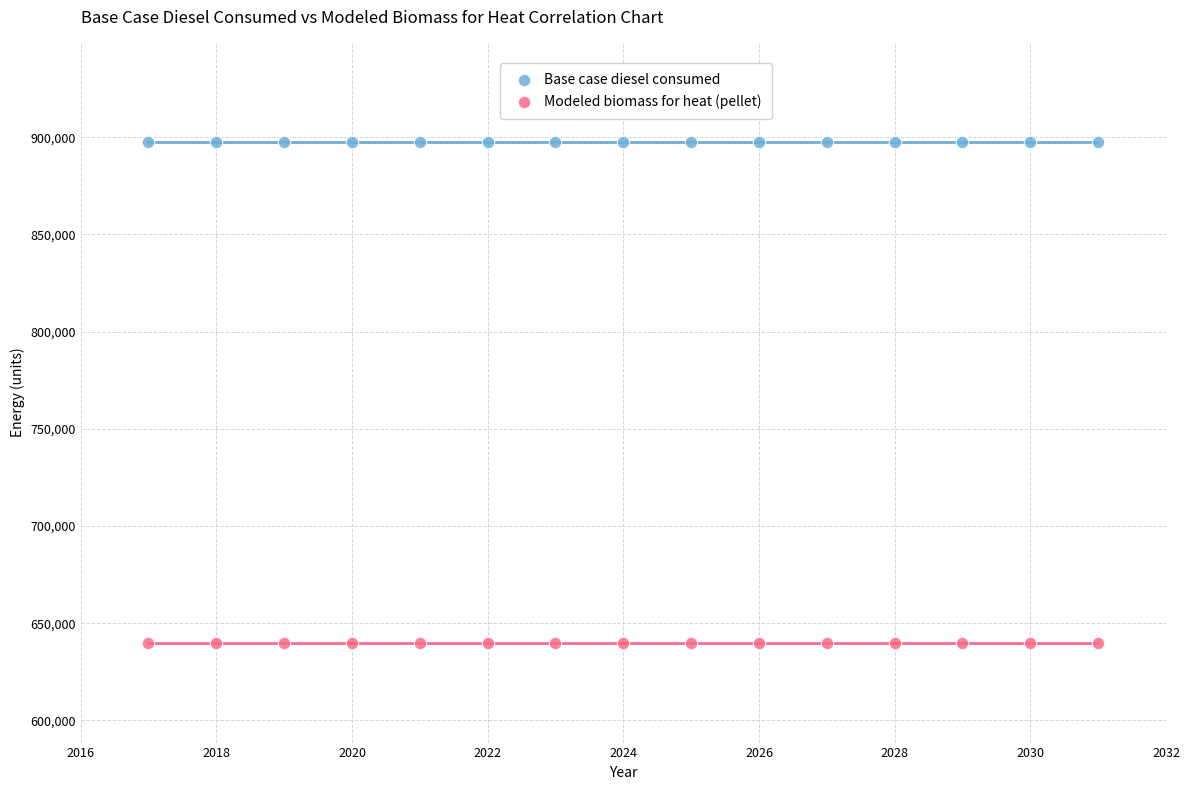

Which series reaches the minimum Y coordinate?

Modeled biomass for heat (pellet)